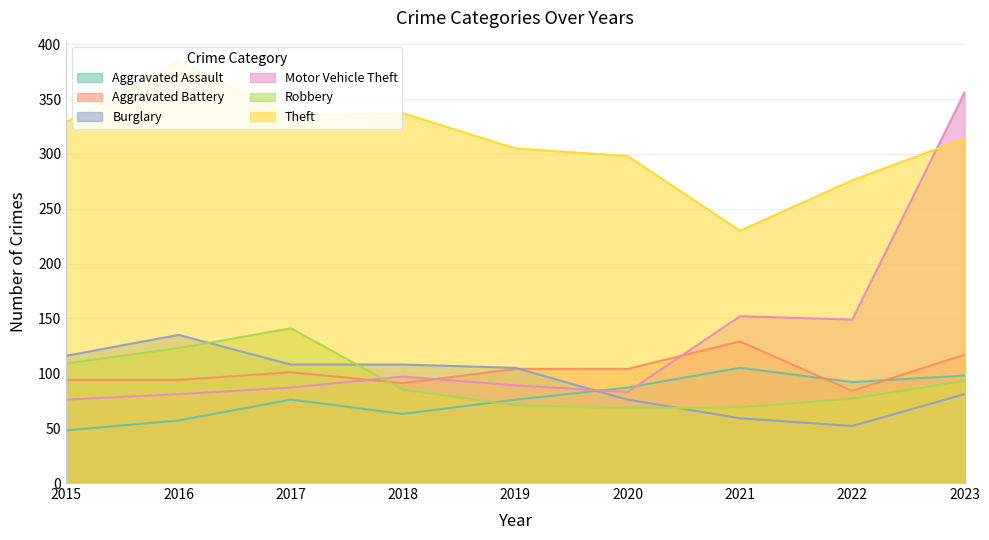

How many interior local valleys does the Motor Vehicle Theft series have?

2